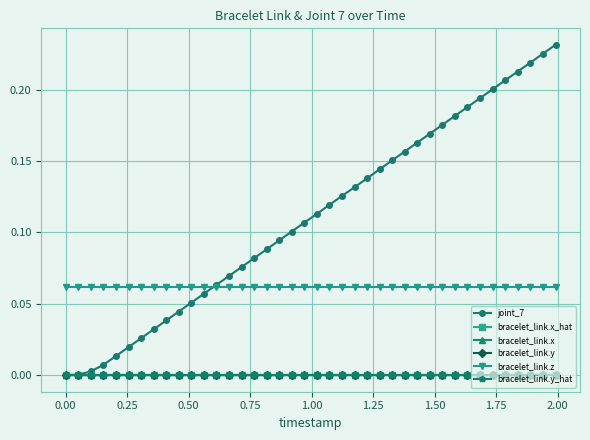

Rank the series by their maximum value, from highest to lowest.

joint_7, bracelet_link.z, bracelet_link.x_hat, bracelet_link.y_hat, bracelet_link.x, bracelet_link.y